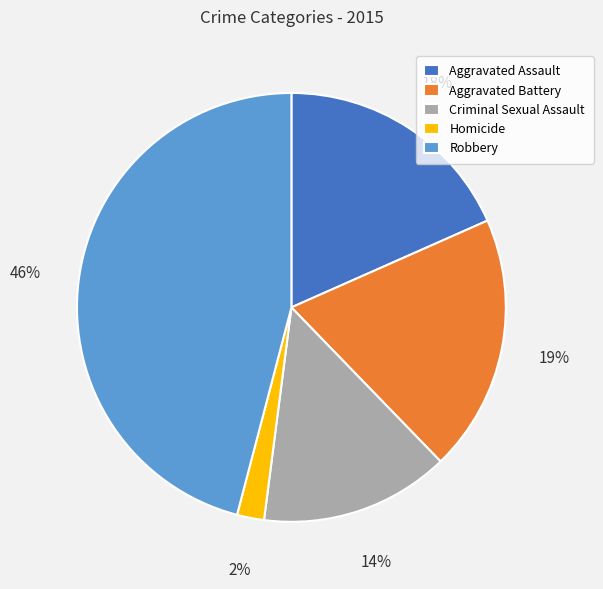

The Criminal Sexual Assault slice represents 1% of the pie. True or false?

False